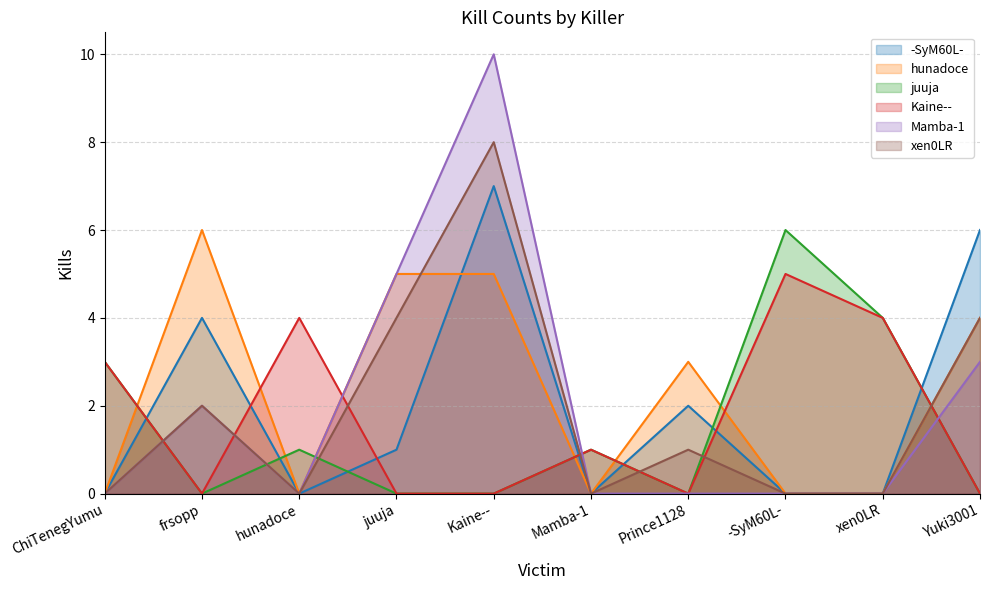

At which label does juuja reach its minimum?

frsopp